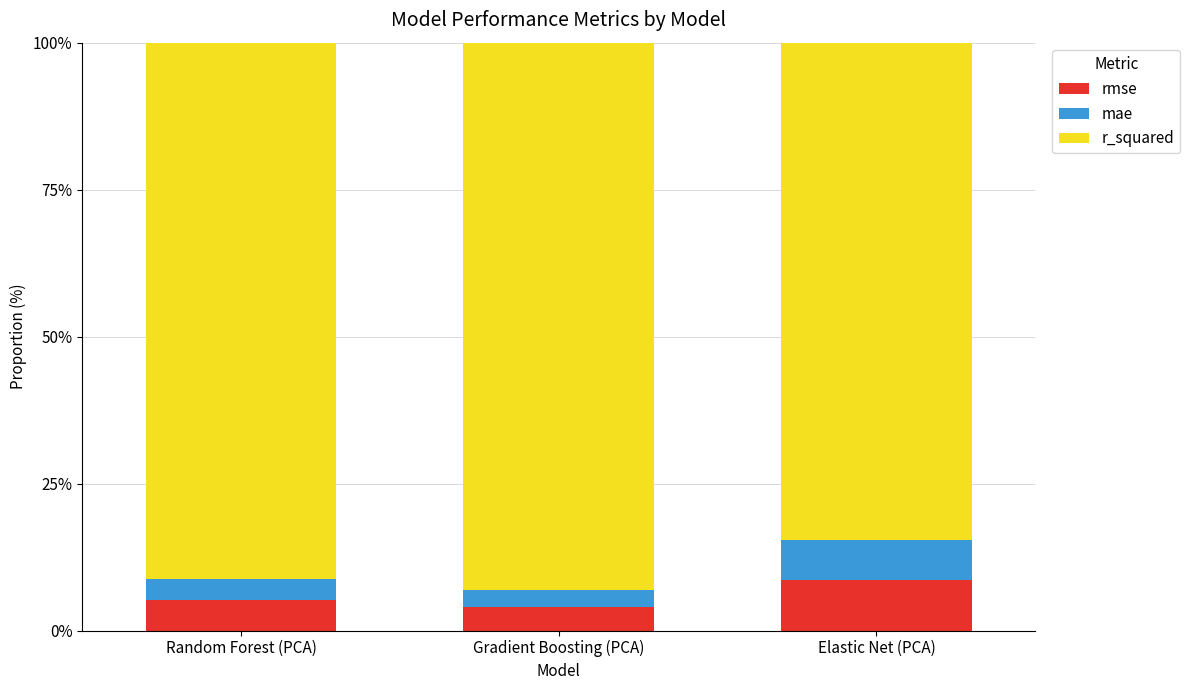

What is the sum of the rmse values at Gradient Boosting (PCA) and Random Forest (PCA)?

9.1